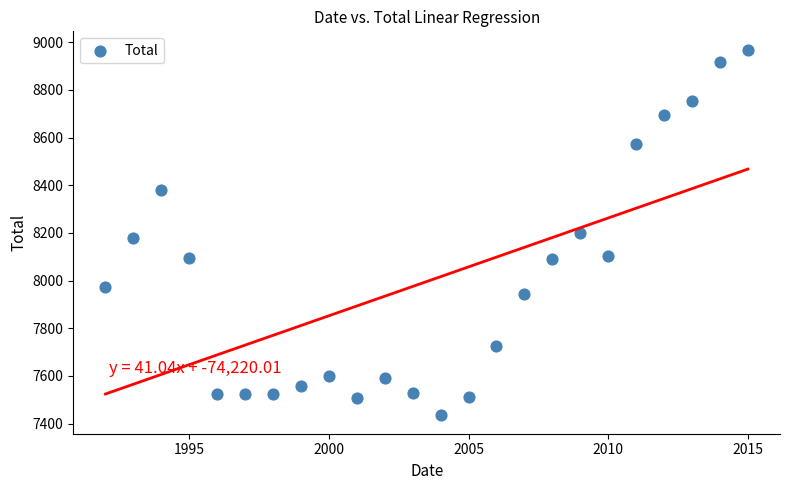

What is the range of Y values (max minus min)?

1535